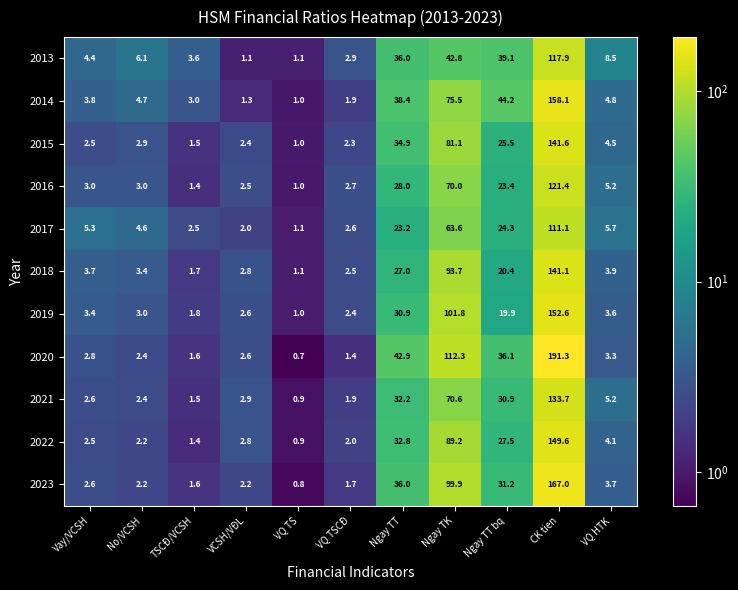

What is the sum of all 2020 values?

397.4